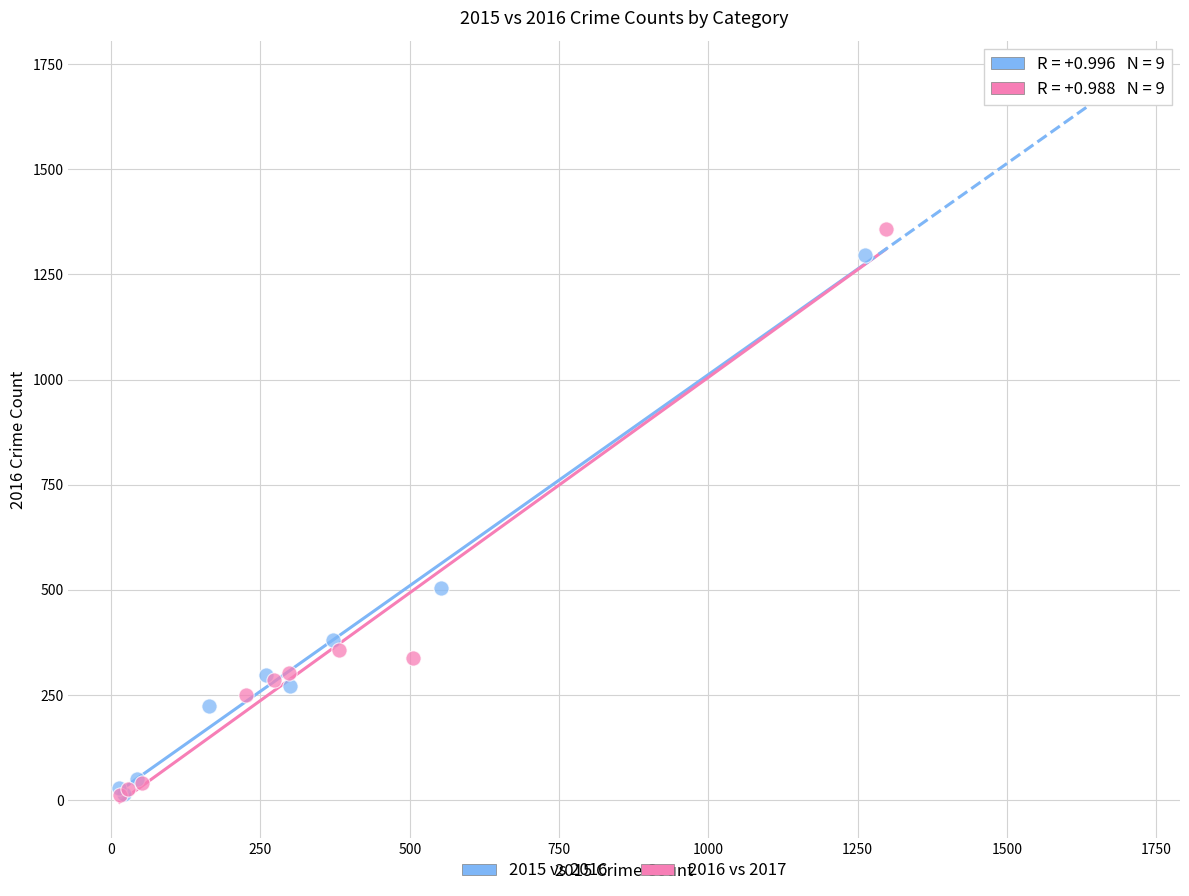

Which series has the widest spread of Y values?

2016 vs 2017